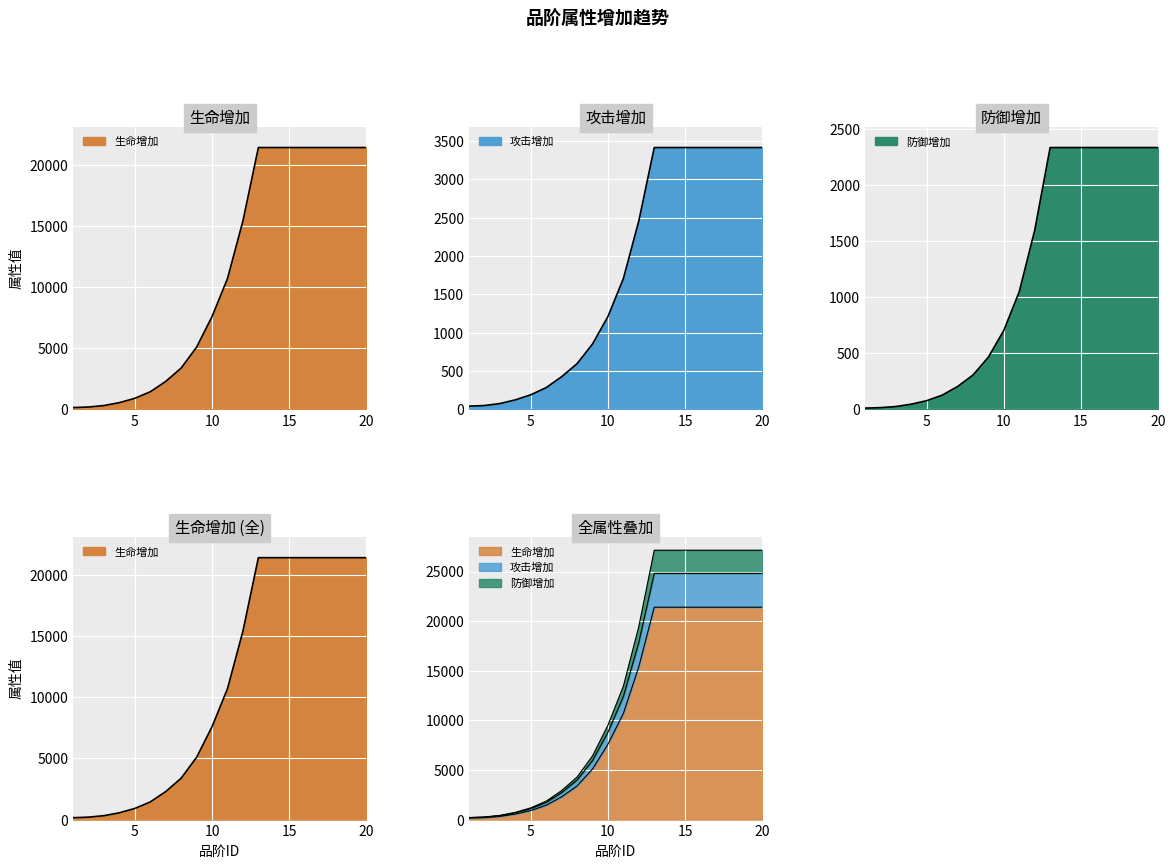

What is the difference between the second highest and second lowest values in the 防御增加 series?

2316